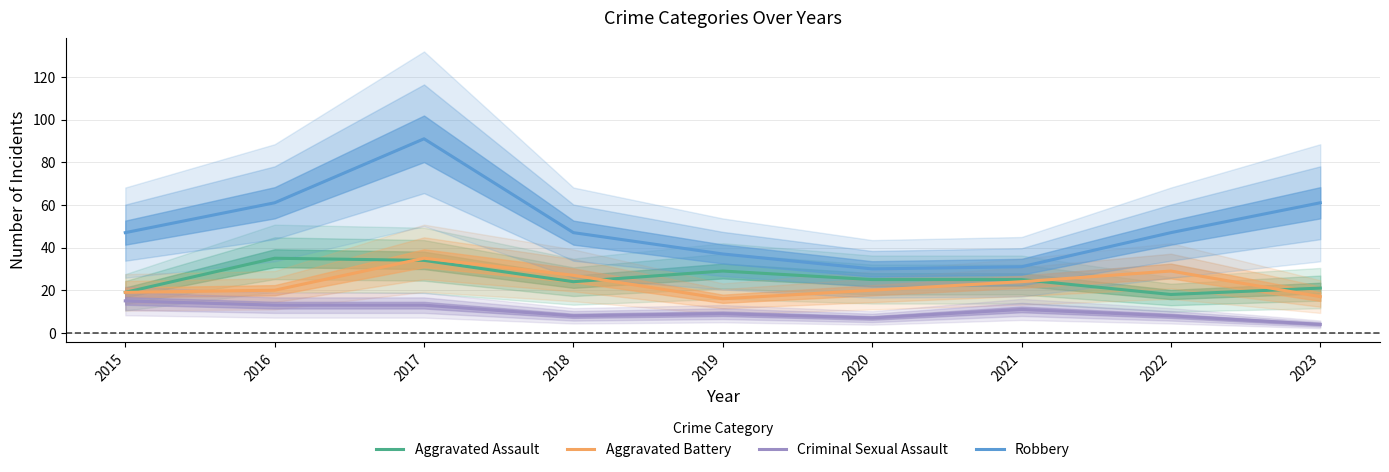

Rank the categories by Criminal Sexual Assault value from lowest to highest.

2023, 2020, 2018, 2022, 2019, 2021, 2016, 2017, 2015